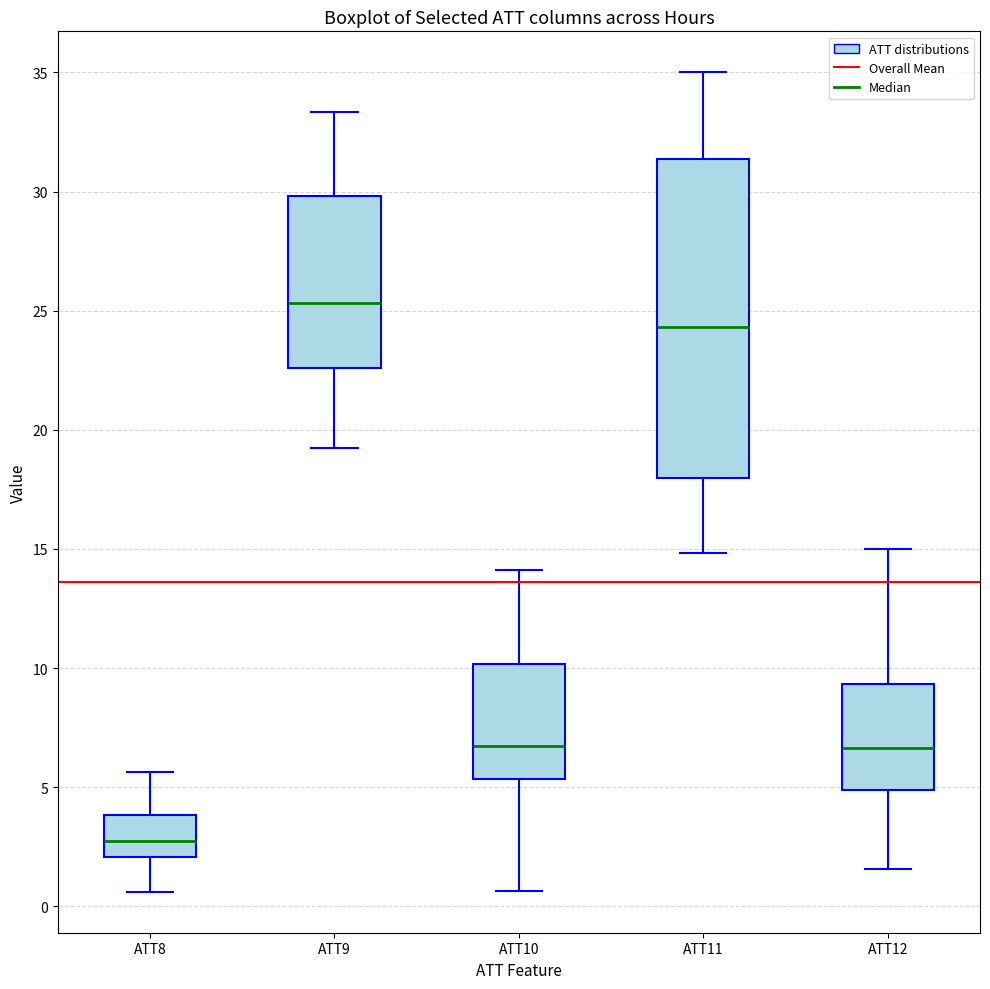

Reading left to right, read every box against the y-axis: the position of its median line, the range the box covers, and the ends of its whiskers. The values are not printed on the chart, so give them approximately, as read against the axis.

ATT8: median 3.0, box 2.0 to 4.0, whiskers 0.5 to 5.5
ATT9: median 25.5, box 22.5 to 30.0, whiskers 19.0 to 33.5
ATT10: median 6.5, box 5.5 to 10.0, whiskers 0.5 to 14.0
ATT11: median 24.5, box 18.0 to 31.5, whiskers 15.0 to 35.0
ATT12: median 6.5, box 5.0 to 9.5, whiskers 1.5 to 15.0